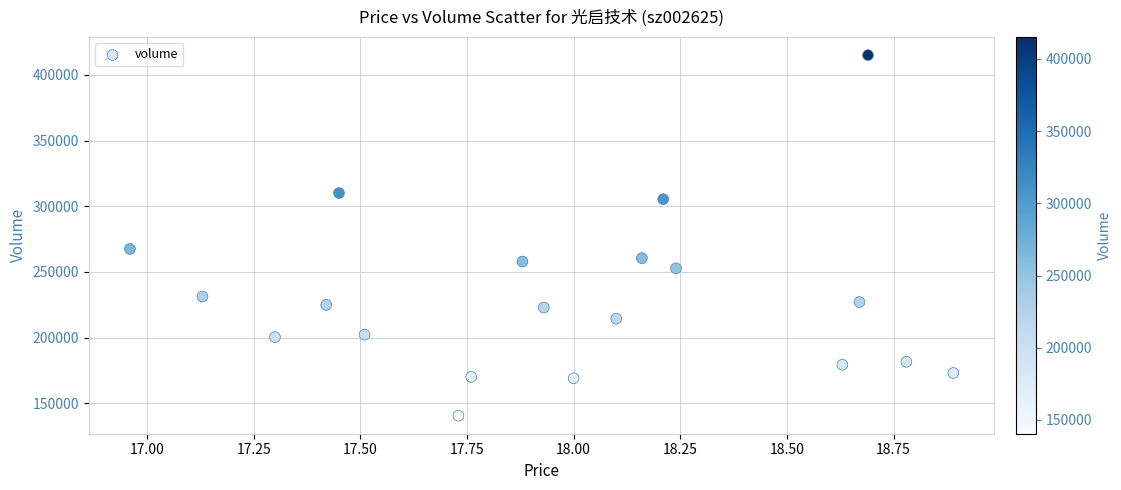

What Y value in the scatter plot is closest to 277797?

267464